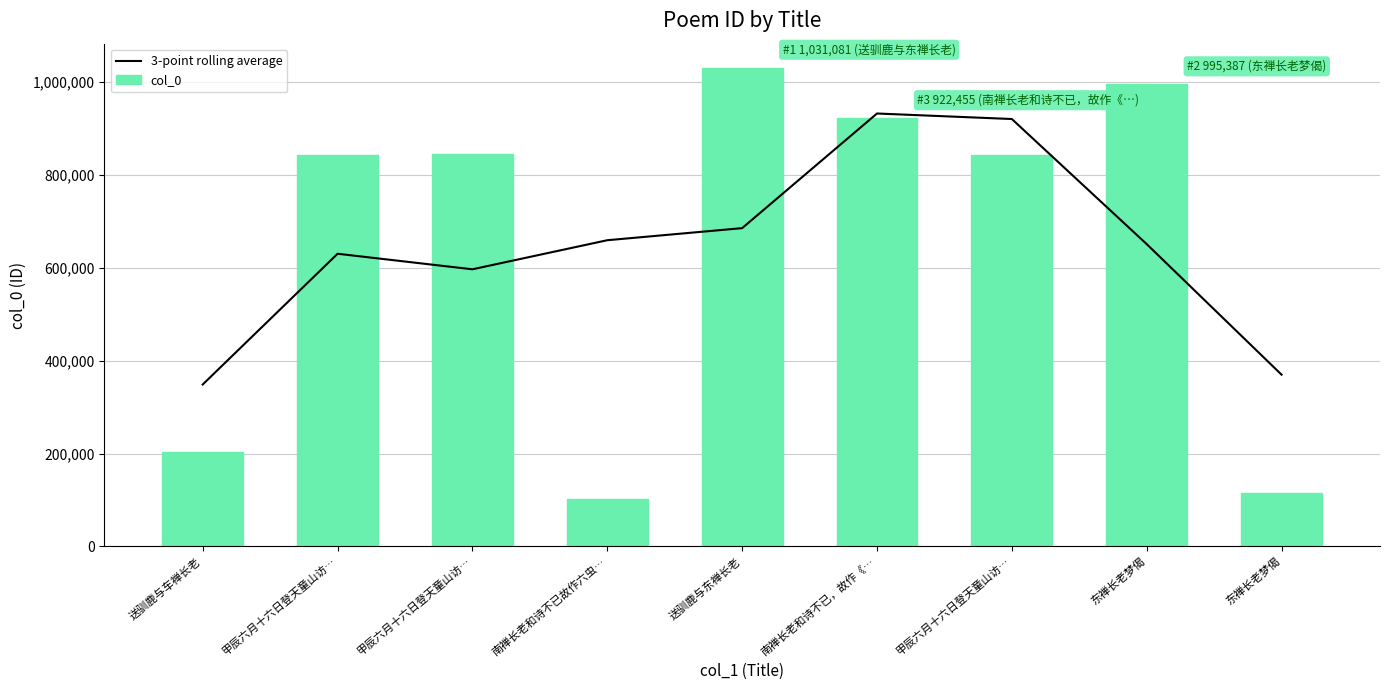

What is the difference between the maximum and minimum values in the 3-point rolling average series?

583466.7